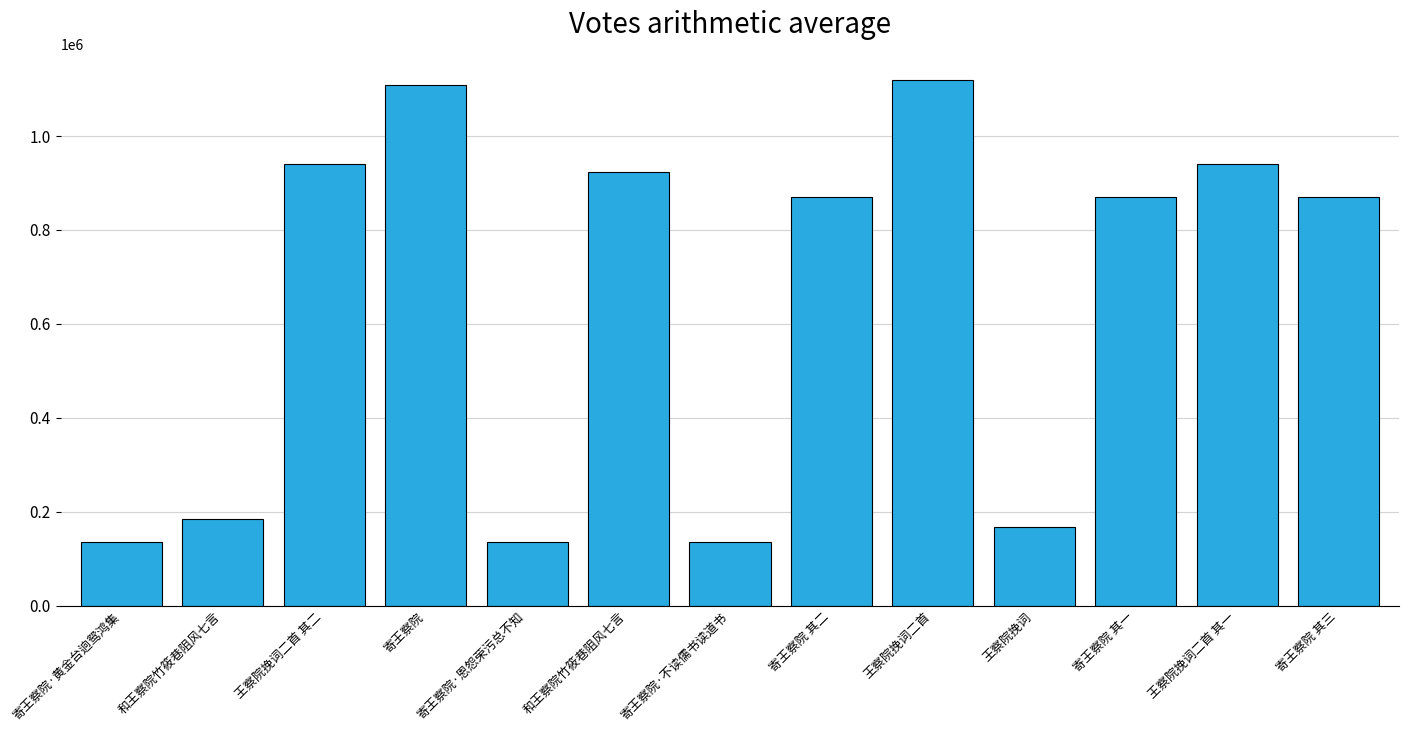

Does the chart contain any negative values?

No